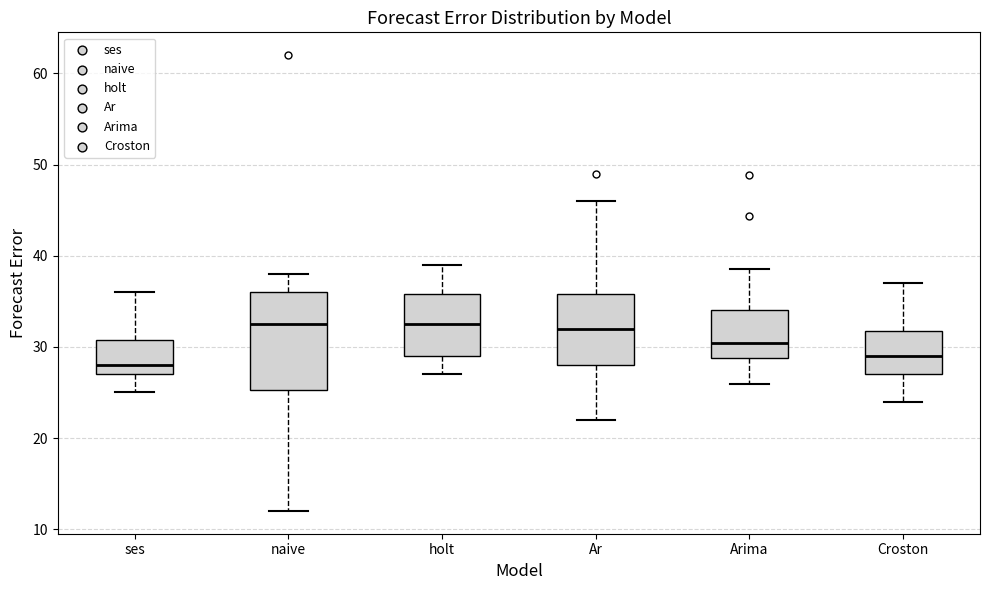

Reading left to right, read every box against the y-axis: the position of its median line, the range the box covers, and the ends of its whiskers. The values are not printed on the chart, so give them approximately, as read against the axis.

ses: median 28, box 27 to 31, whiskers 25 to 36
naive: median 33, box 25 to 36, whiskers 12 to 38
holt: median 33, box 29 to 36, whiskers 27 to 39
Ar: median 32, box 28 to 36, whiskers 22 to 46
Arima: median 30, box 29 to 34, whiskers 26 to 39
Croston: median 29, box 27 to 32, whiskers 24 to 37